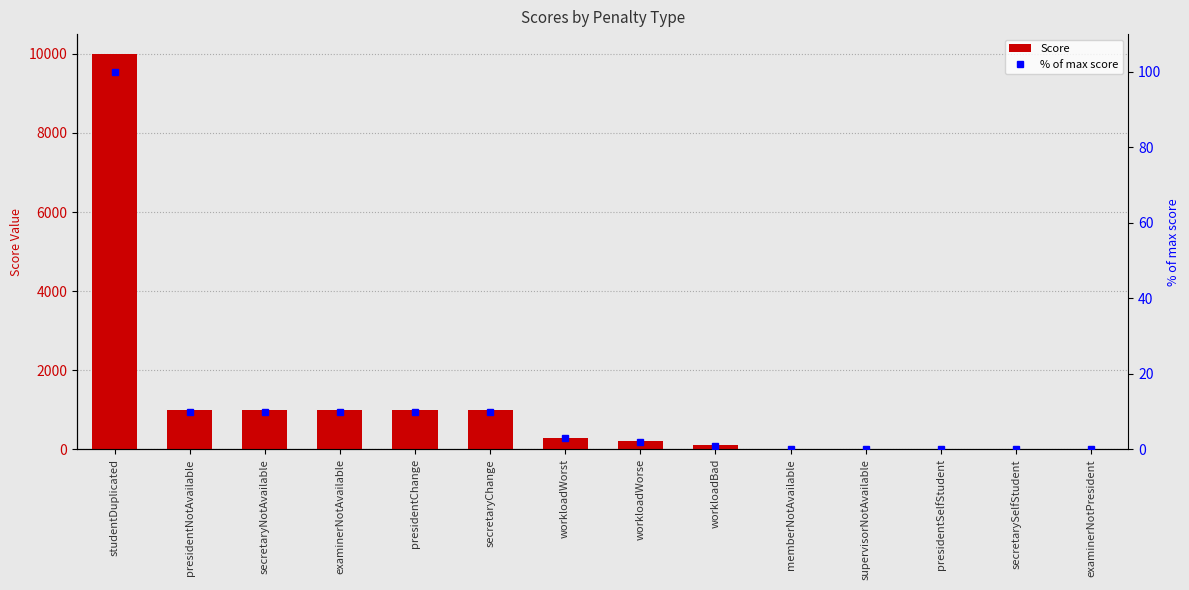

The value of % of max score at examinerNotAvailable is 6.0. True or false?

False